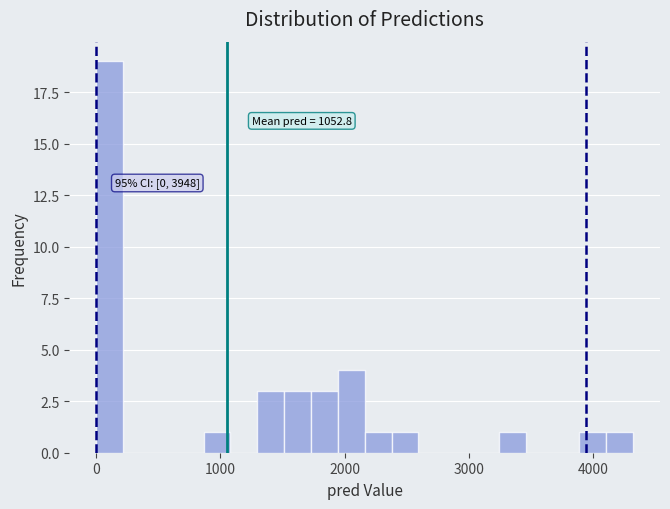

Around what value on the x-axis is the tallest bar? Give the approximate position of its centre, as read against the axis.

100